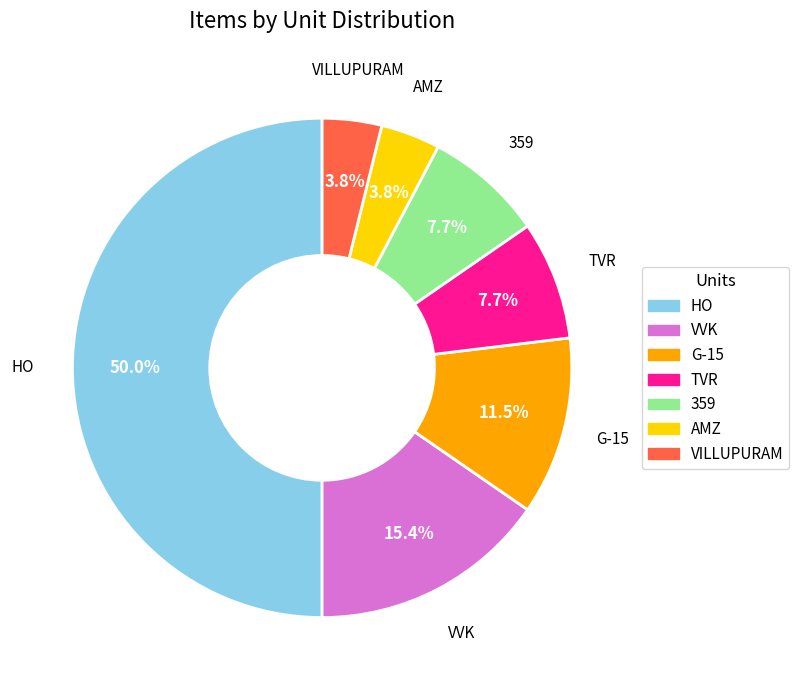

To the nearest percent, what is the difference between the VVK and HO slice percentages?

35%